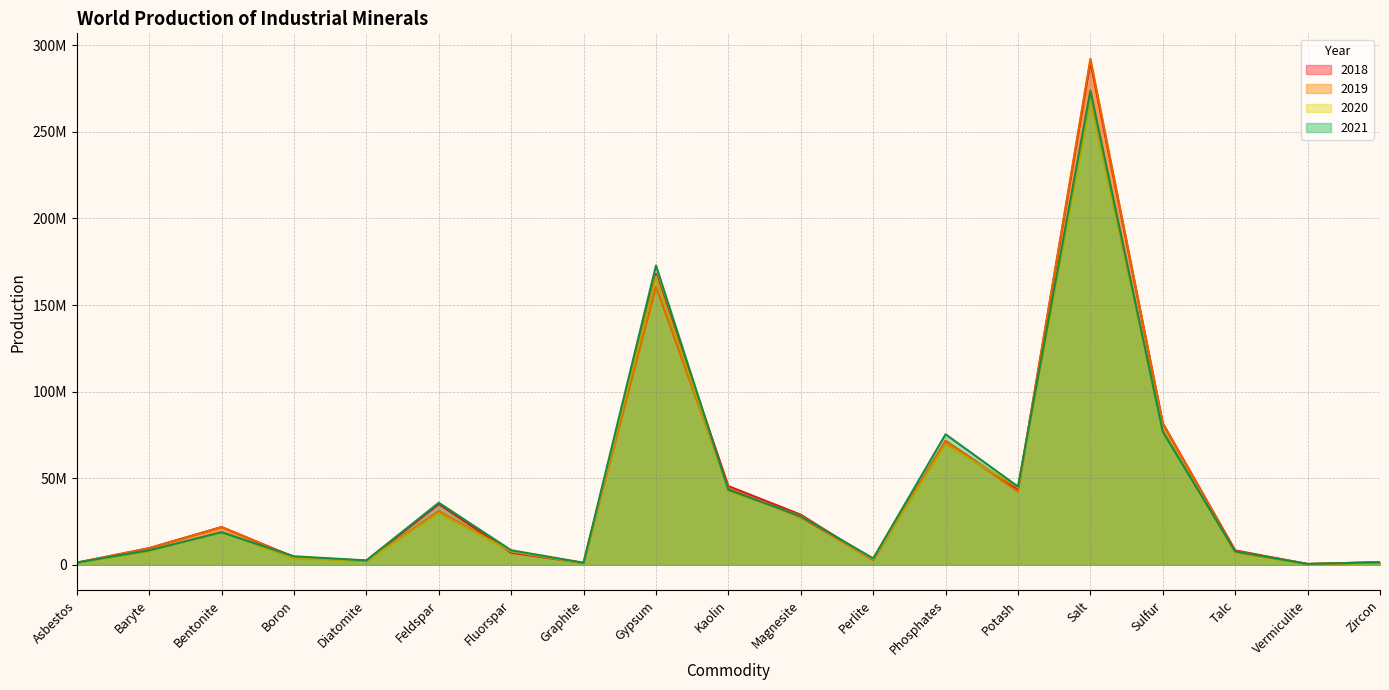

Rank the series at Potash from highest to lowest value.

2021, 2020, 2018, 2019